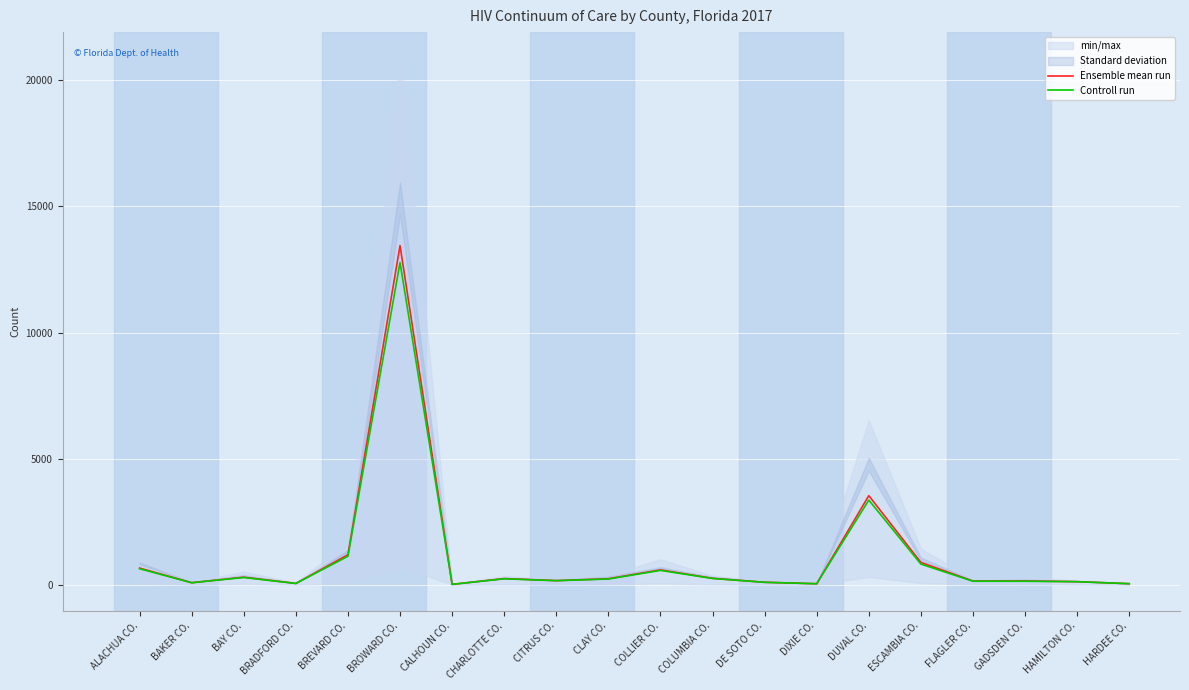

At which category does Controll run reach its first local valley?

BAKER CO.